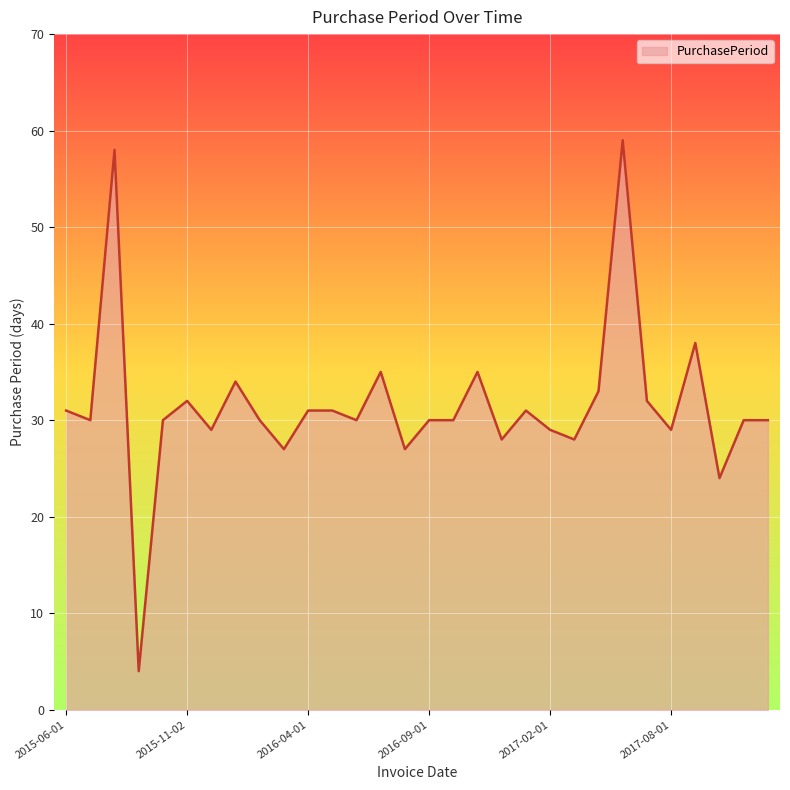

What is the maximum value shown in the chart?

59